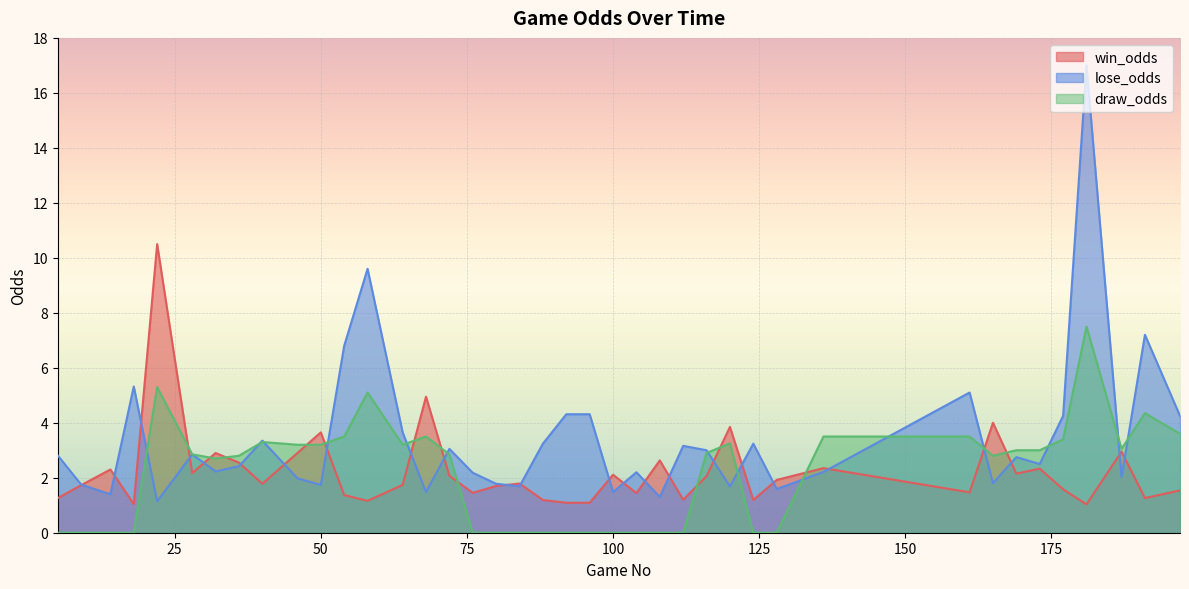

Where does the lose_odds series first go above 2?

5